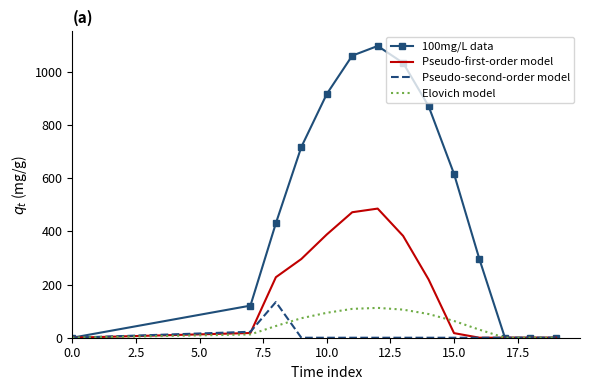

What is the highest value of the Pseudo-first-order model series?

485.4